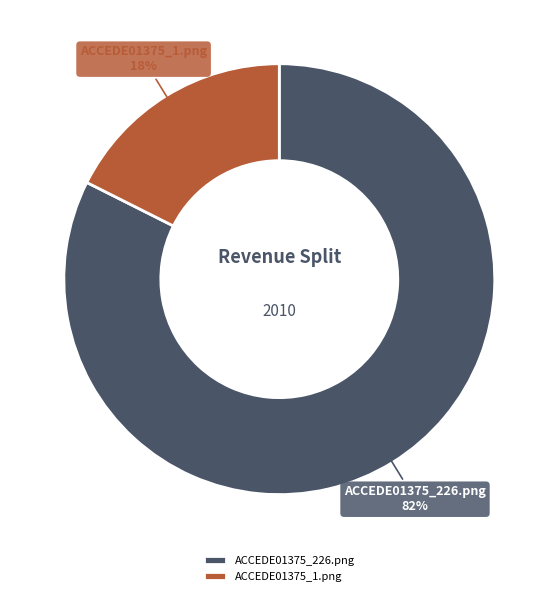

Combined, do ACCEDE01375_1.png and ACCEDE01375_226.png account for over 50%?

Yes